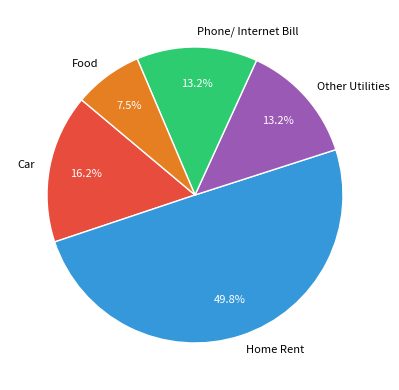

What is the largest slice in the pie chart?

Home Rent